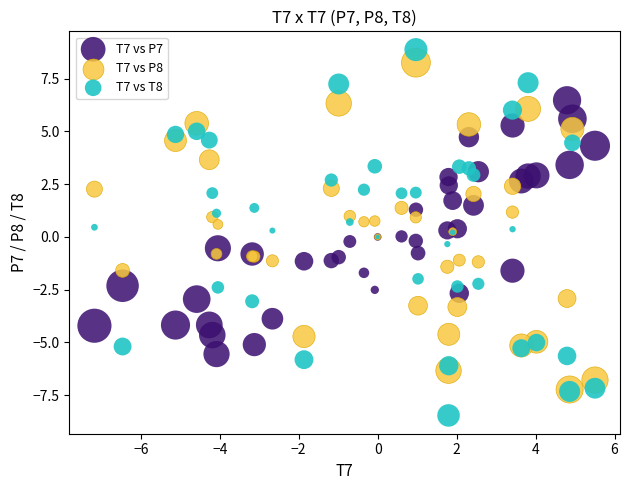

Which series reaches the minimum Y coordinate?

T7 vs T8